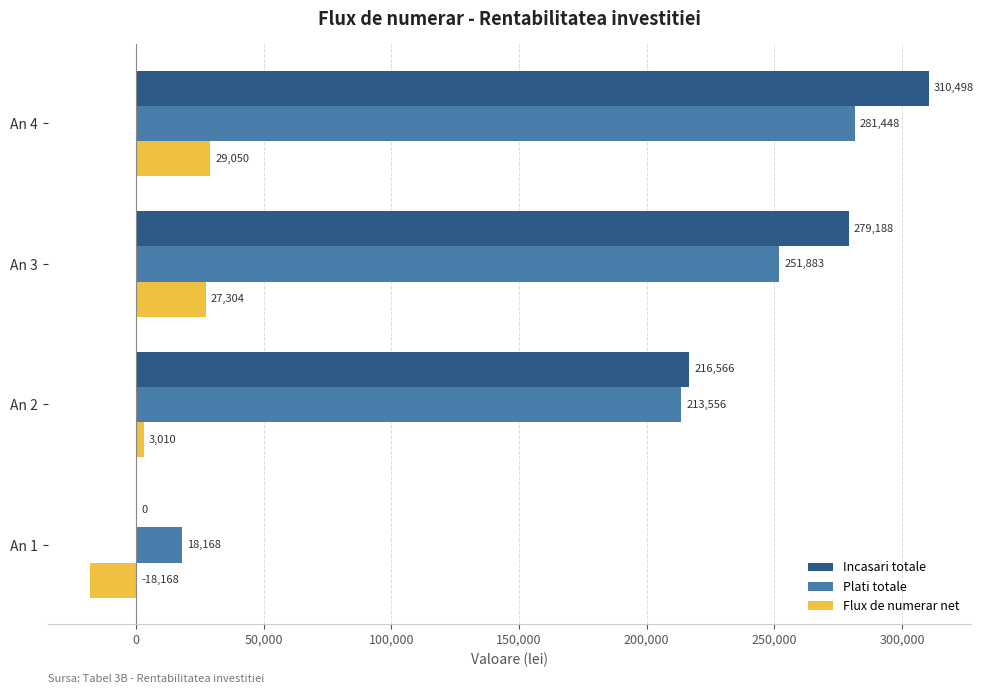

Where is Plati totale nearest to the value 149808?

An 2